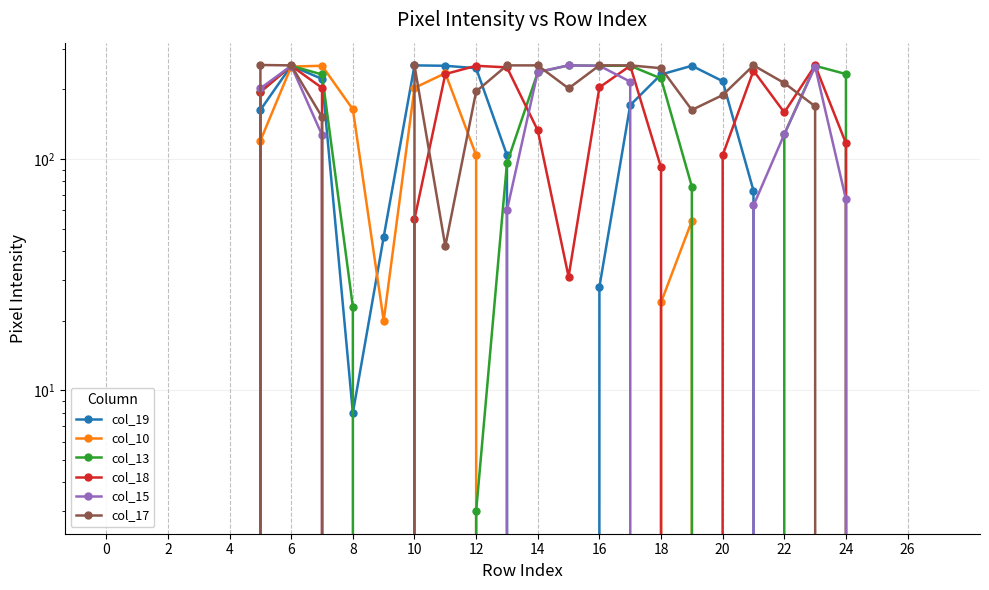

What is the label of the 12th point from the right?

16